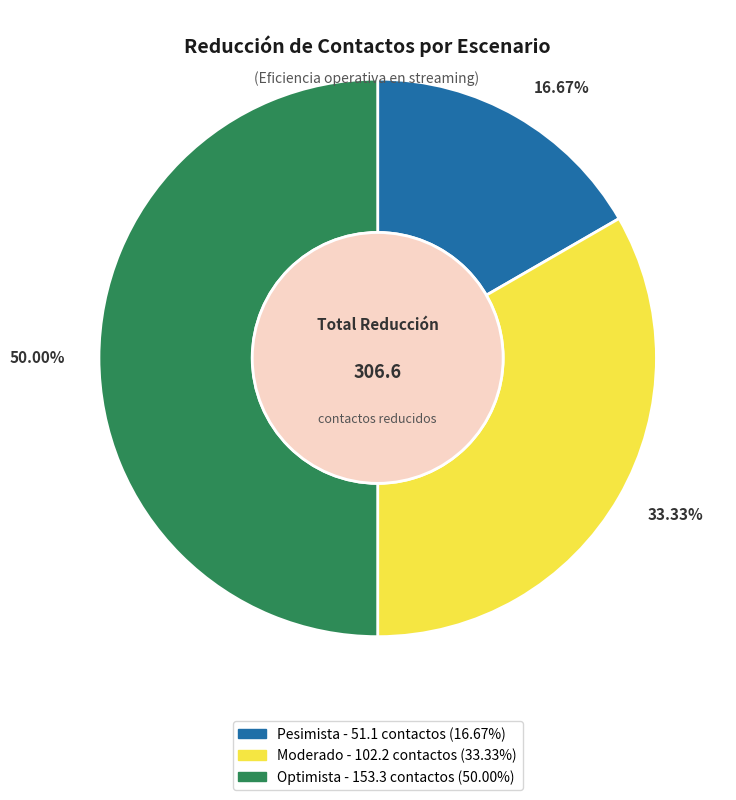

What portion of the pie excludes Optimista?

50.0%